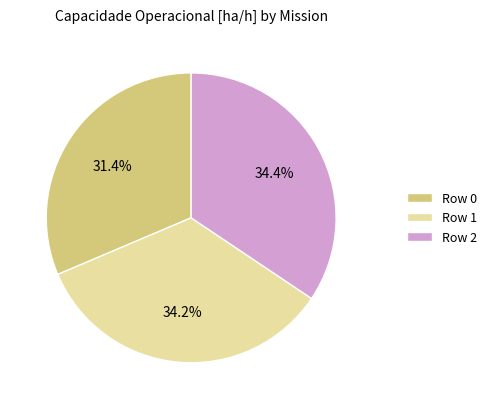

Does Row 0 account for over 50% of the chart?

No